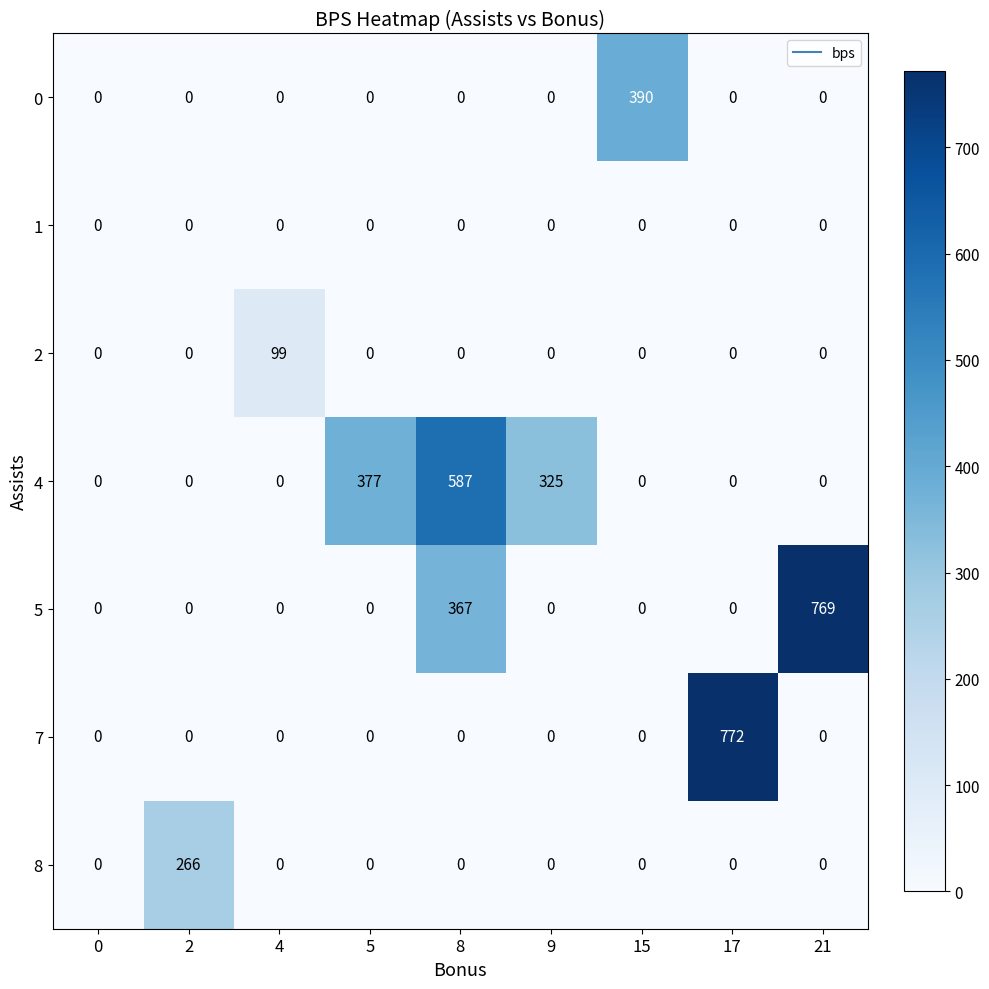

Count the number of data series in this chart.

7